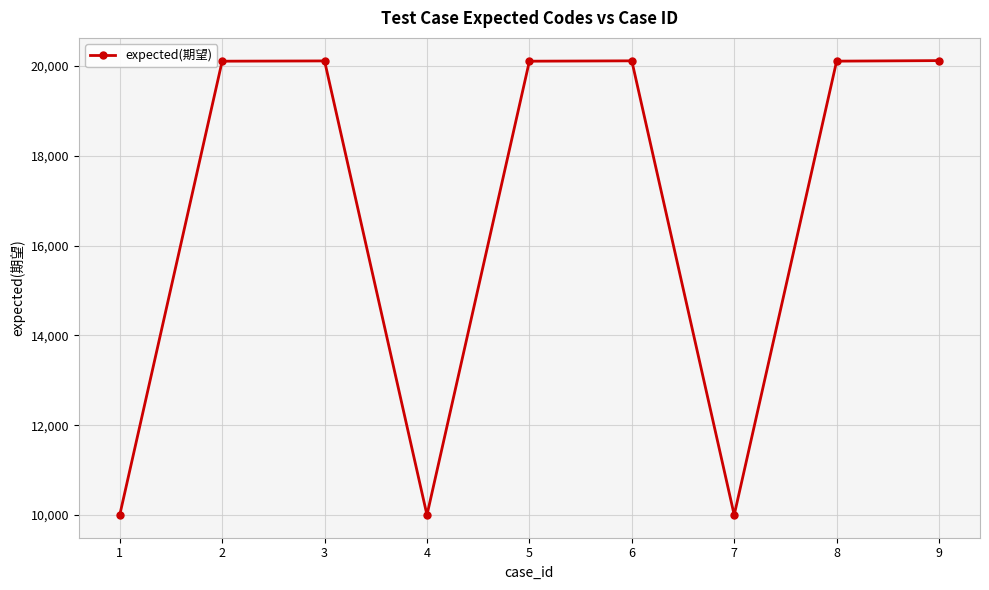

What is the sum of all values?

150649